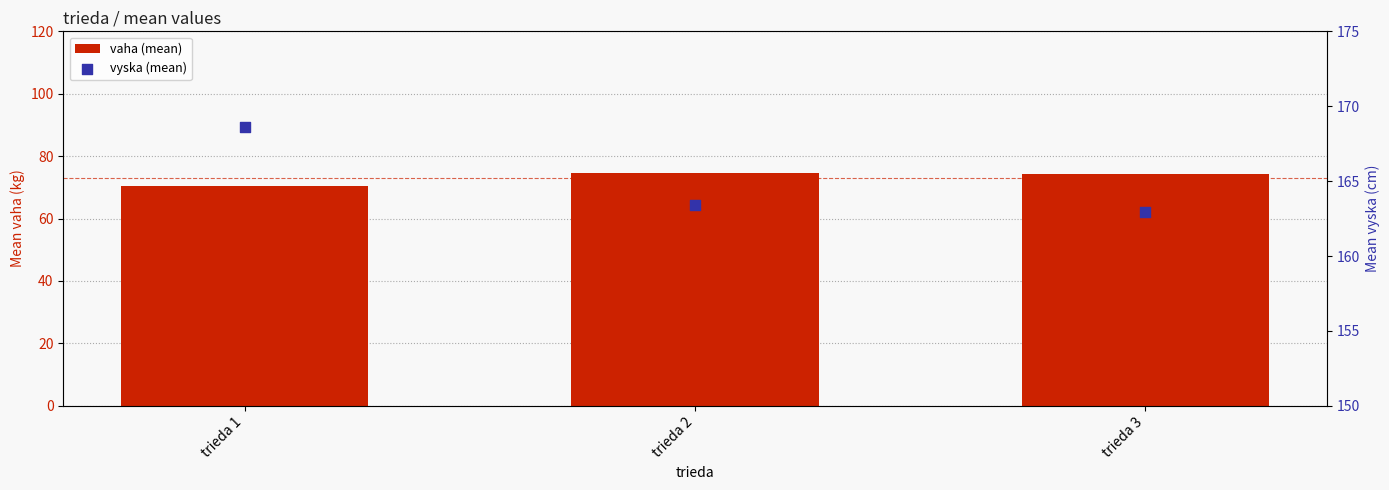

What are all the series names shown in the legend?

vaha (mean), vyska (mean)